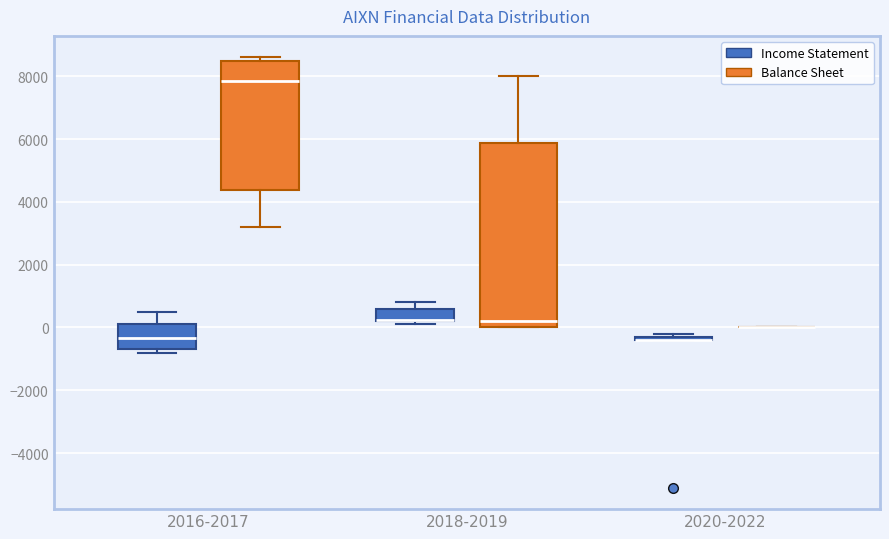

Comparing the boxes themselves (not the whiskers), which one is the tallest?

2018-2019 (Balance Sheet)